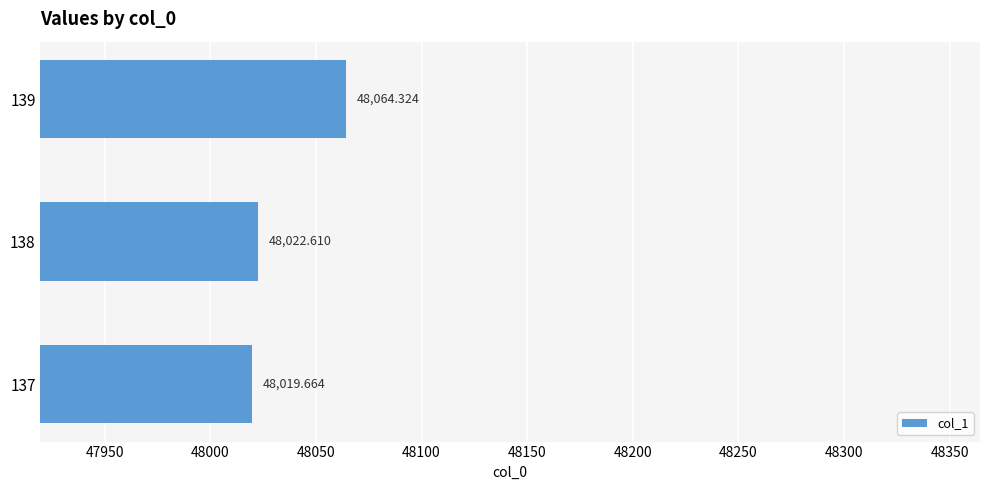

List the labels in order of value, largest first.

139, 138, 137